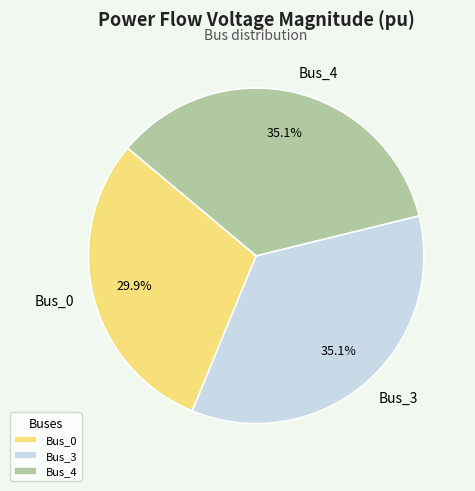

True or false: Bus_3 accounts for 35% of the total.

True